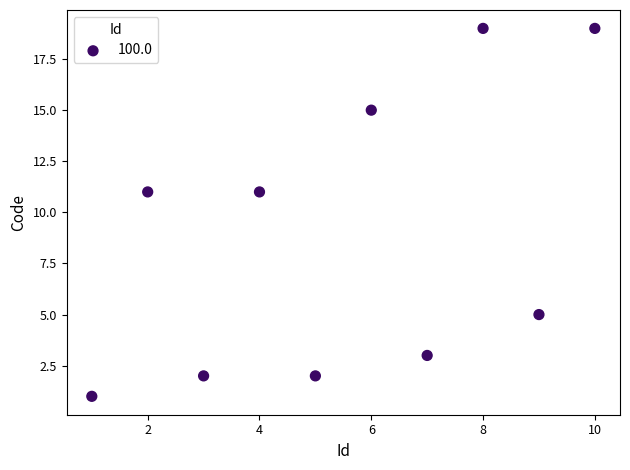

What is the range of Y values (max minus min)?

18